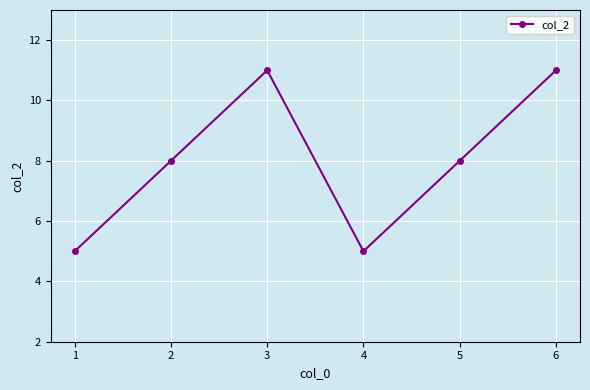

What is the ratio of the value at 5 to the value at 3?

0.7